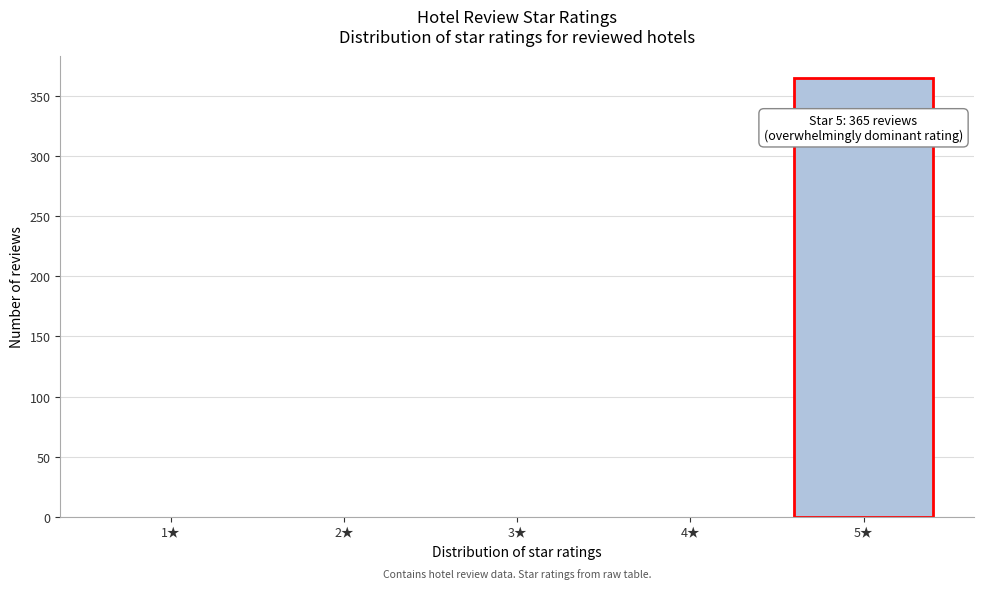

Reading left to right, what are all the values shown in this chart?

1★=0	2★=0	3★=0	4★=0	5★=365